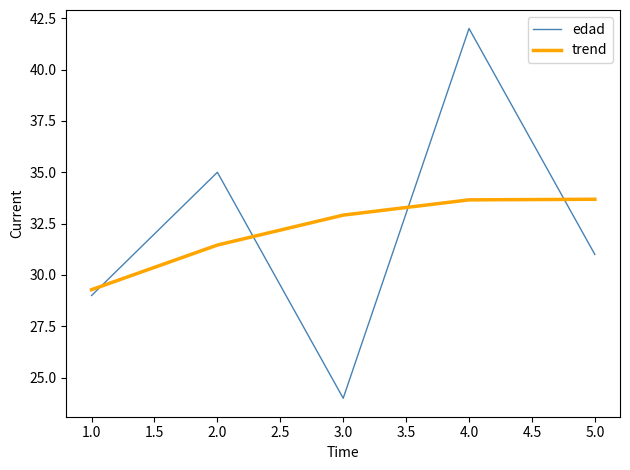

True or false: edad has more than 1 points higher than both neighbors.

True